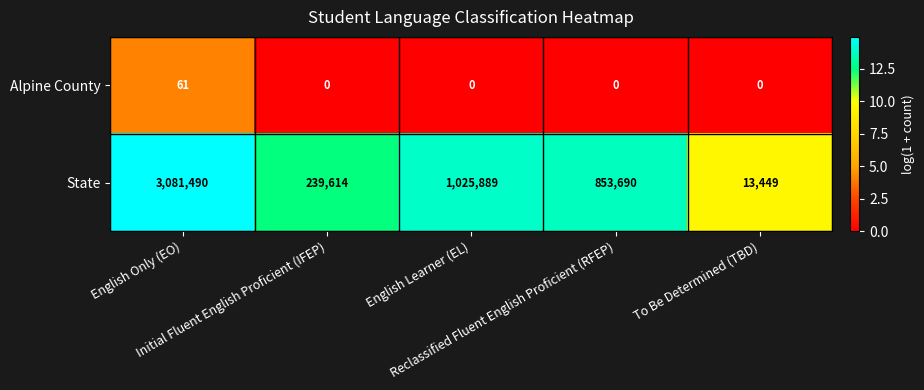

What is the lowest value of the State series?

13449